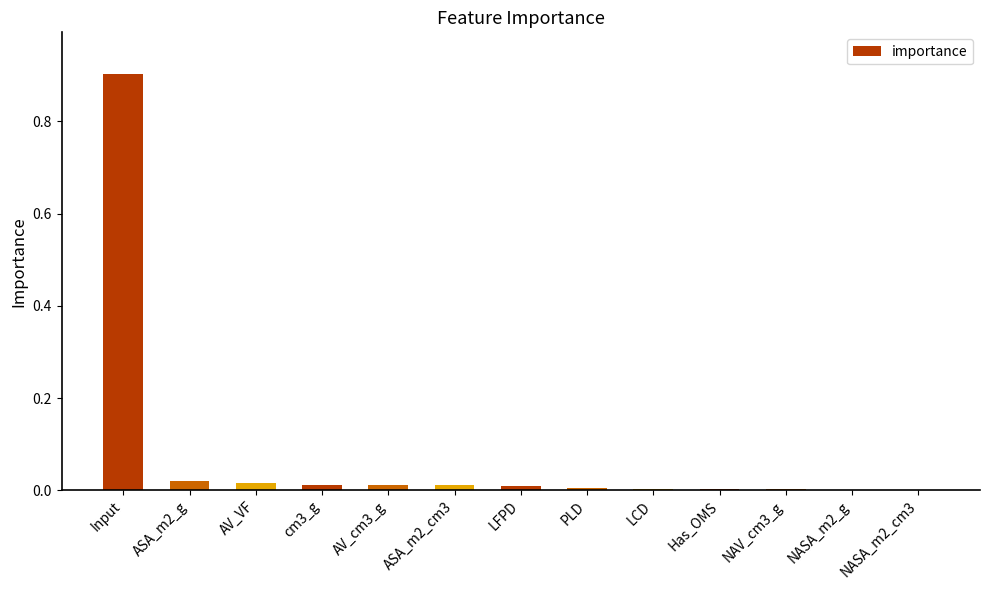

What is the maximum value shown in the chart?

0.9